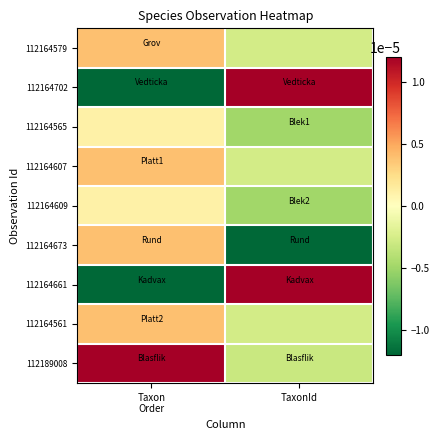

Rank the series at Taxon Order from highest to lowest value.

112189008, 112164579, 112164607, 112164561, 112164673, 112164565, 112164609, 112164661, 112164702